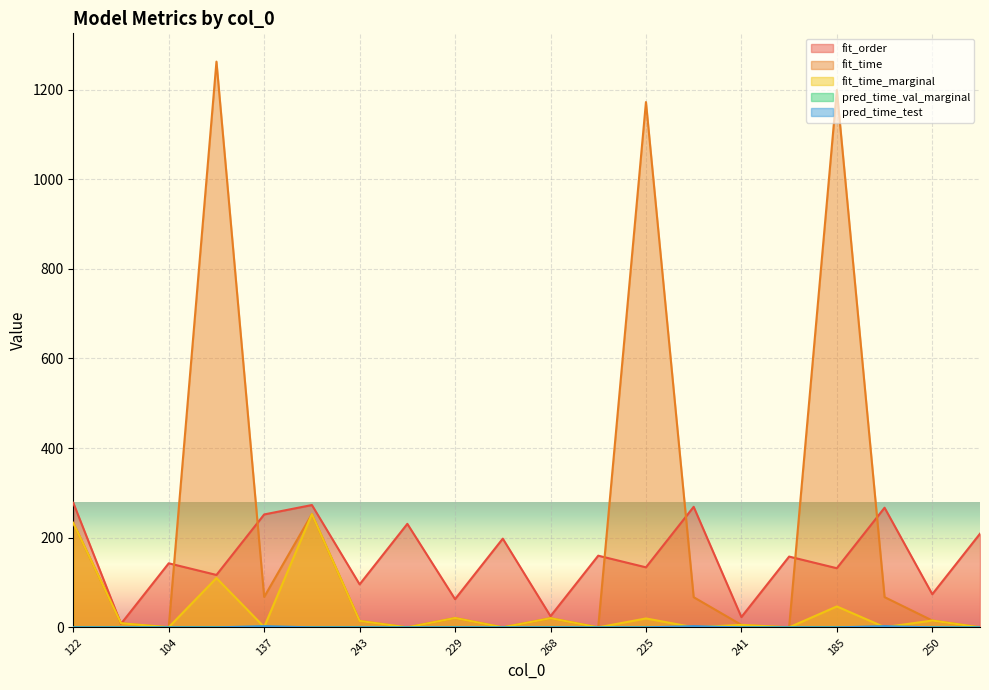

At which category is the sum across all series the highest?

189